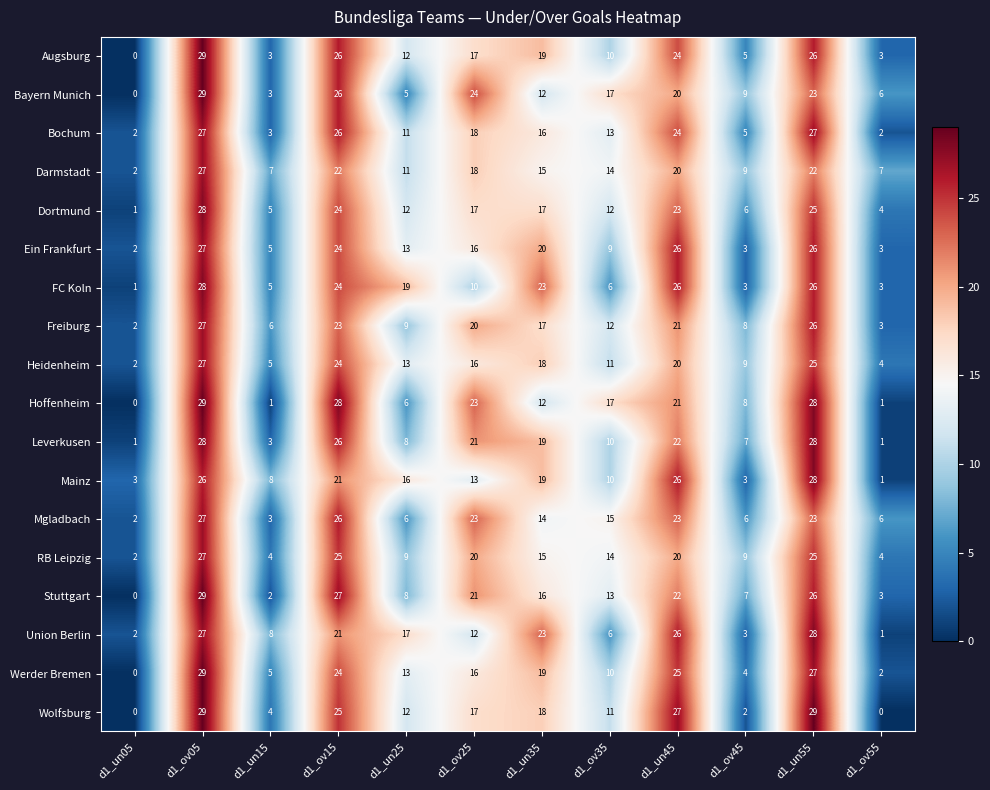

Where does the RB Leipzig series first go above 15?

d1_ov05